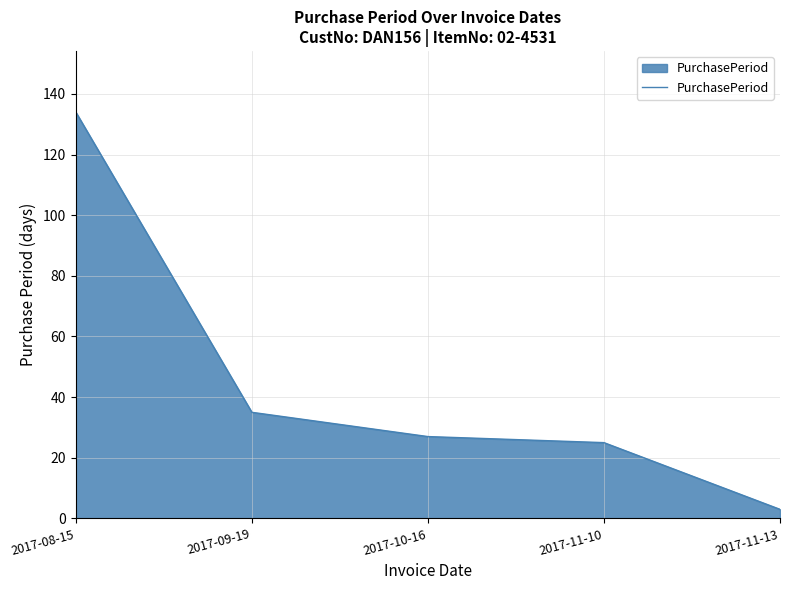

What is the difference between the second highest and second lowest values?

10